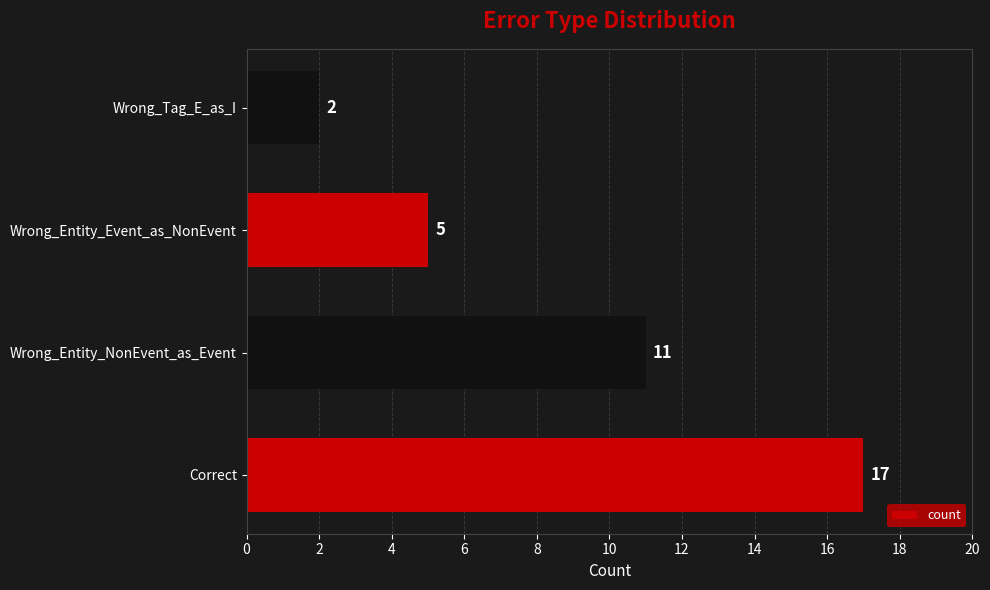

The chart shows a value of 5 at Wrong_Entity_Event_as_NonEvent. True or false?

True